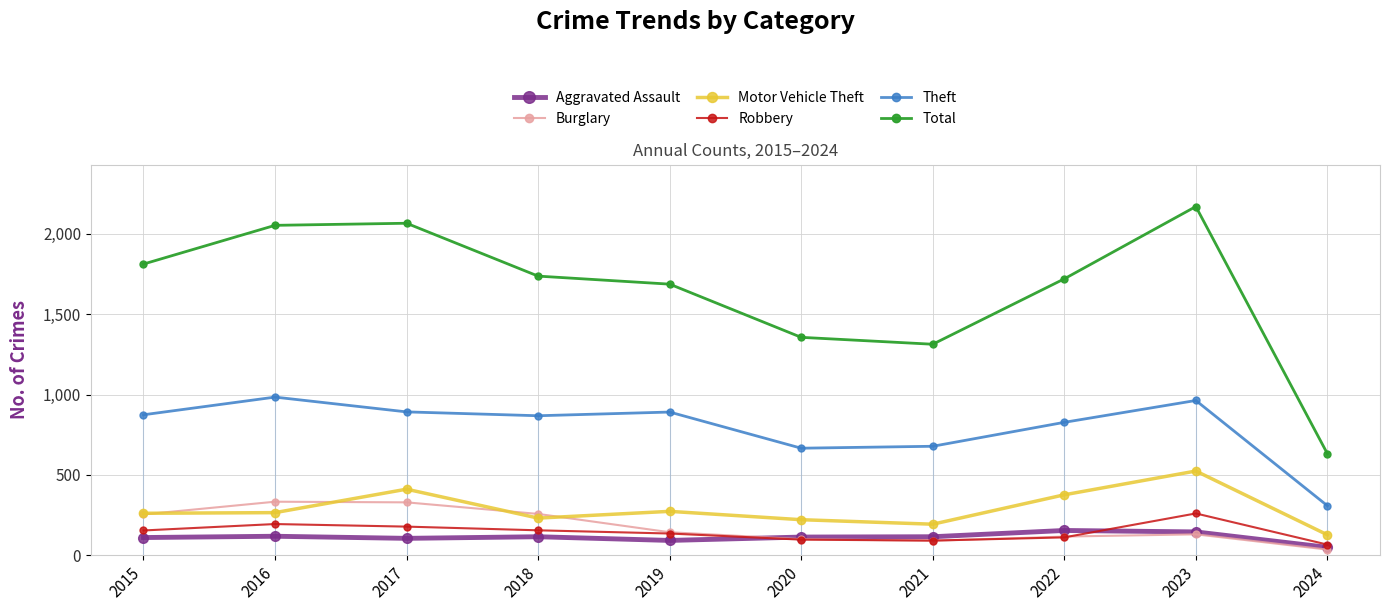

Rank the series by their maximum value, from highest to lowest.

Total, Theft, Motor Vehicle Theft, Burglary, Robbery, Aggravated Assault